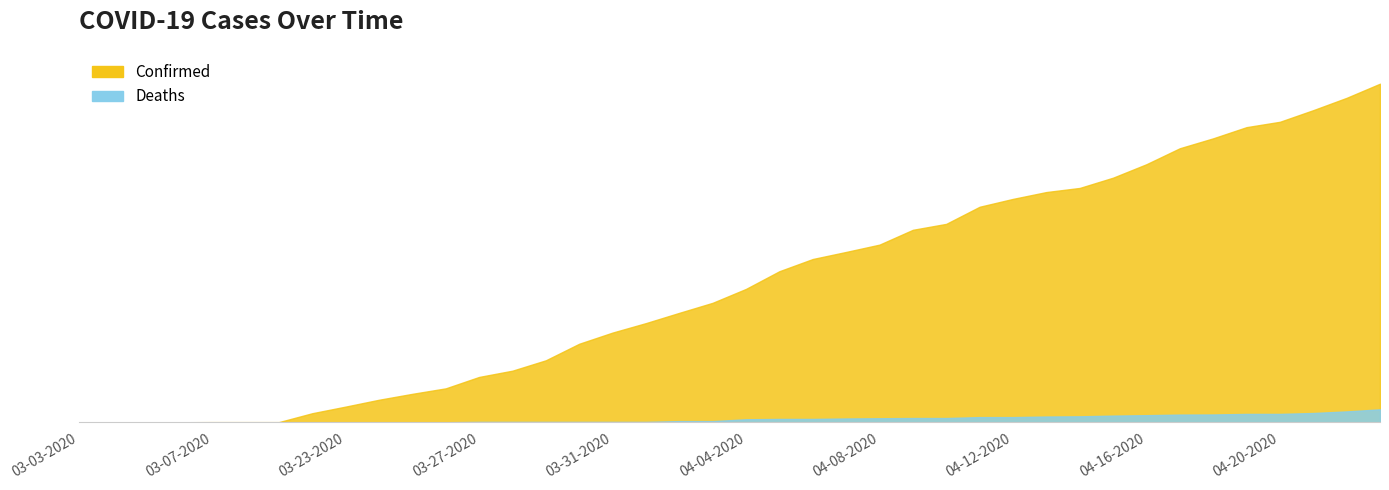

Rank the series by their average value, from highest to lowest.

Confirmed, Deaths